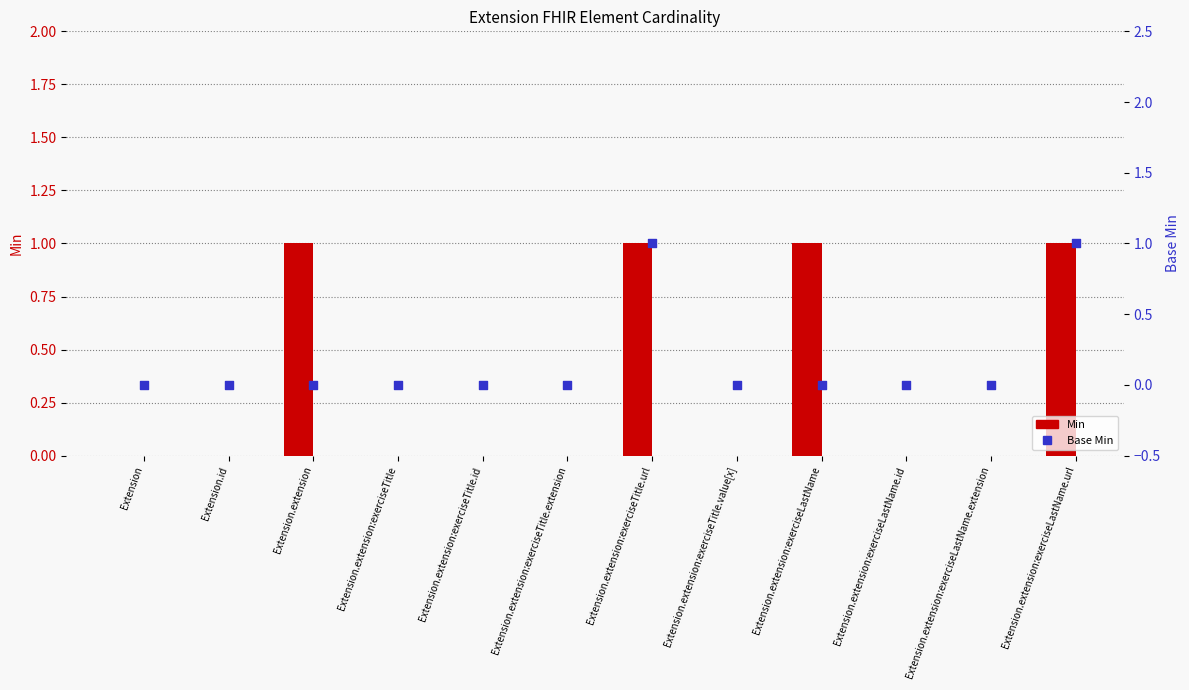

What is the total value across all series at Extension.extension?

1